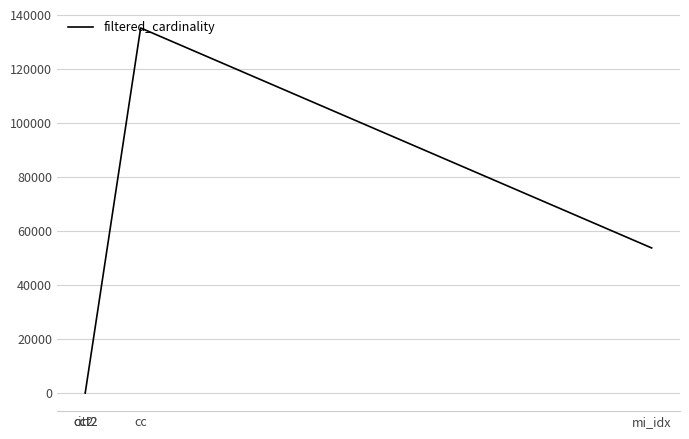

Which label corresponds to the largest value in the chart?

cc